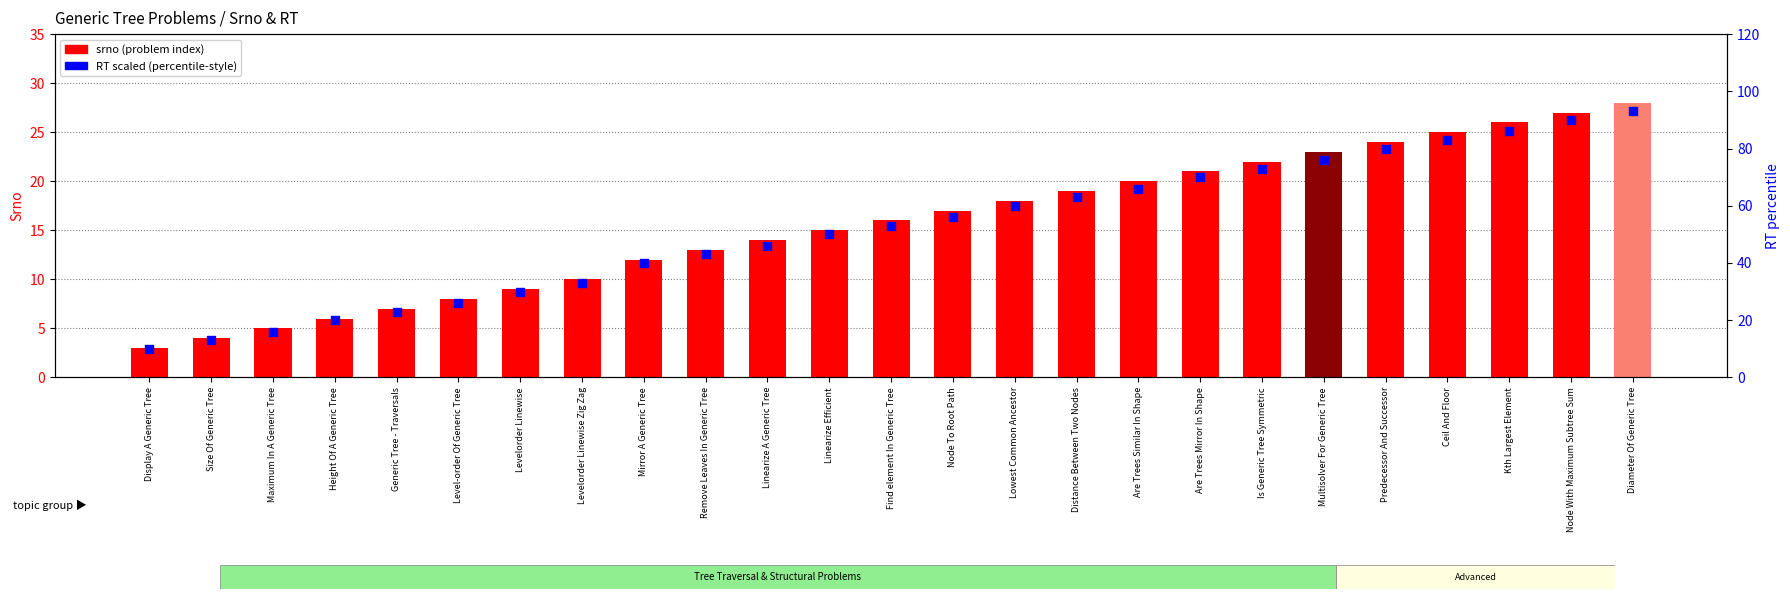

Is the value of RT scaled (percentile-style) at Levelorder Linewise greater than the value of srno (problem index) at Find element In Generic Tree?

Yes